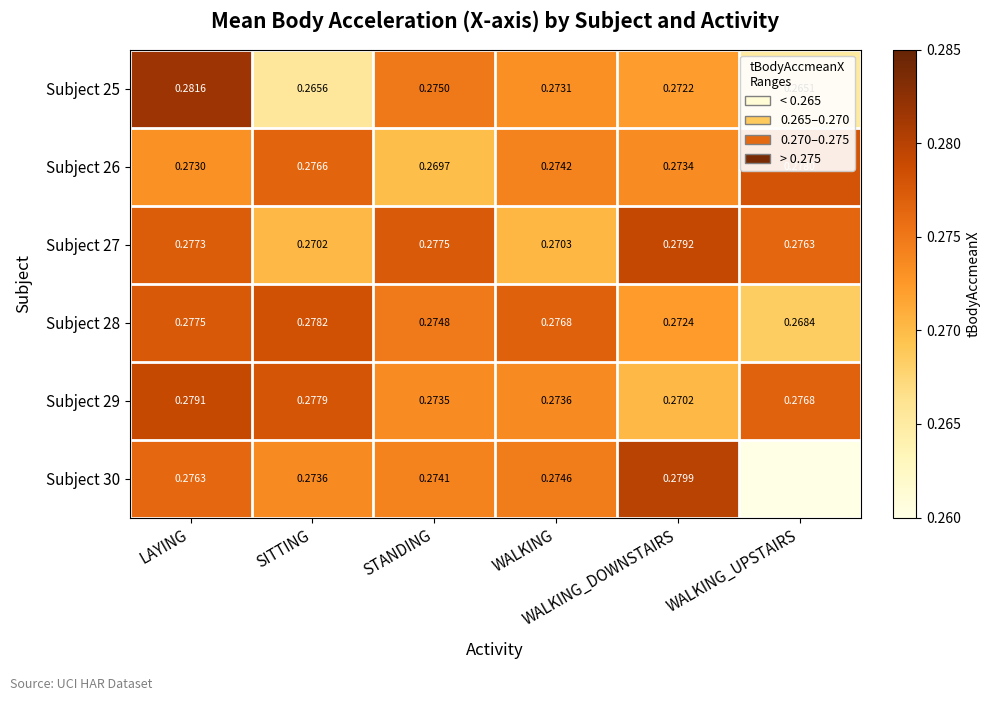

Is it true that Subject 30 equals 0.3 at WALKING?

True